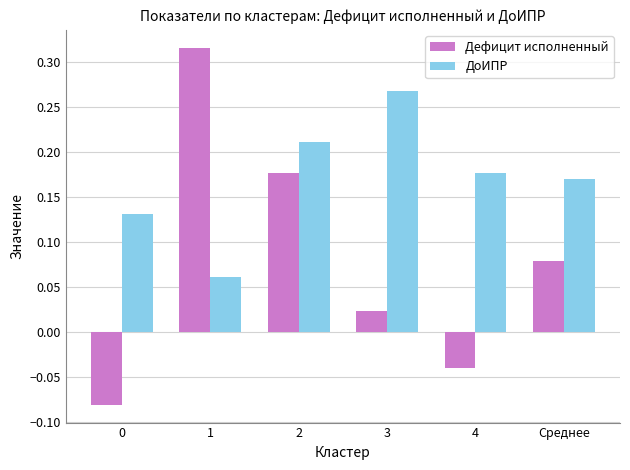

How many values in the Дефицит исполненный series are below 0?

2